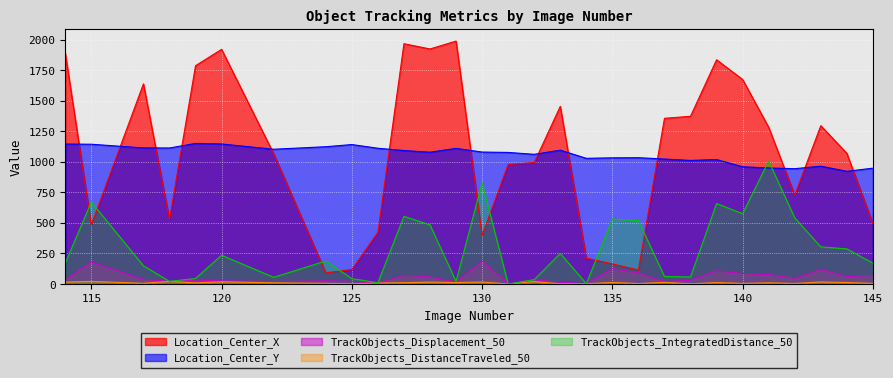

What is the maximum value for Location_Center_X?

1988.9